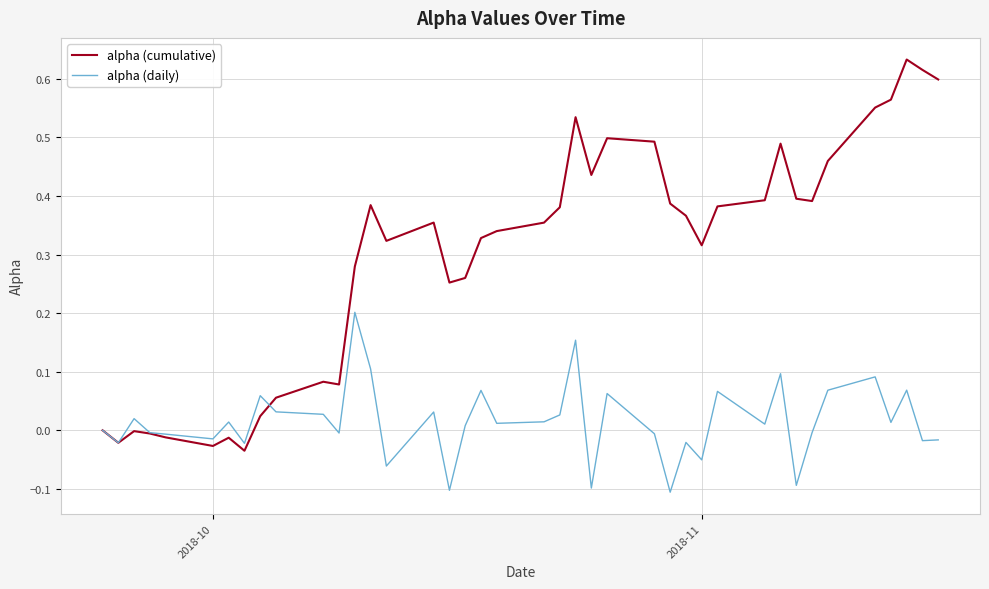

Rank the series by their maximum value, from lowest to highest.

alpha (daily), alpha (cumulative)